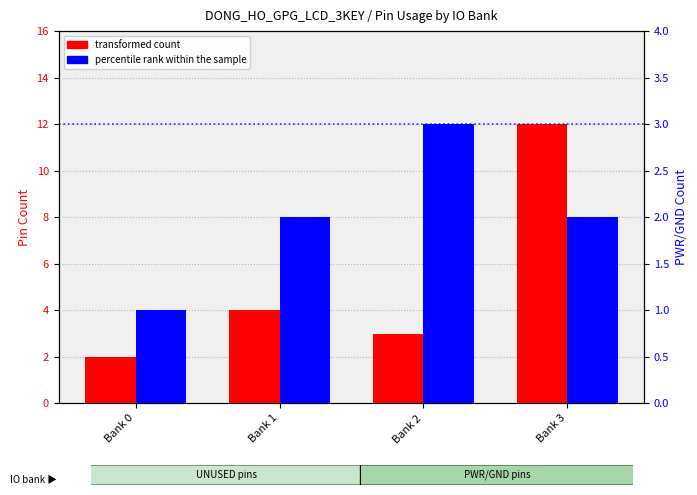

The value of transformed count at Bank 3 is 12. True or false?

True